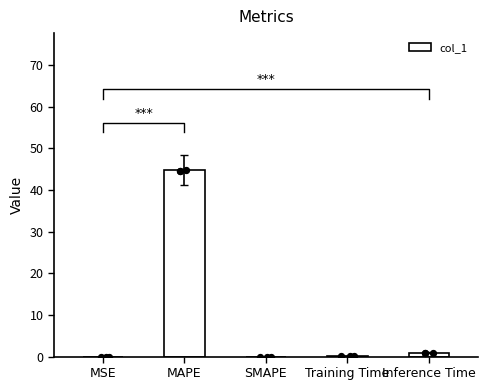

Between Inference Time and SMAPE, which is larger?

Inference Time